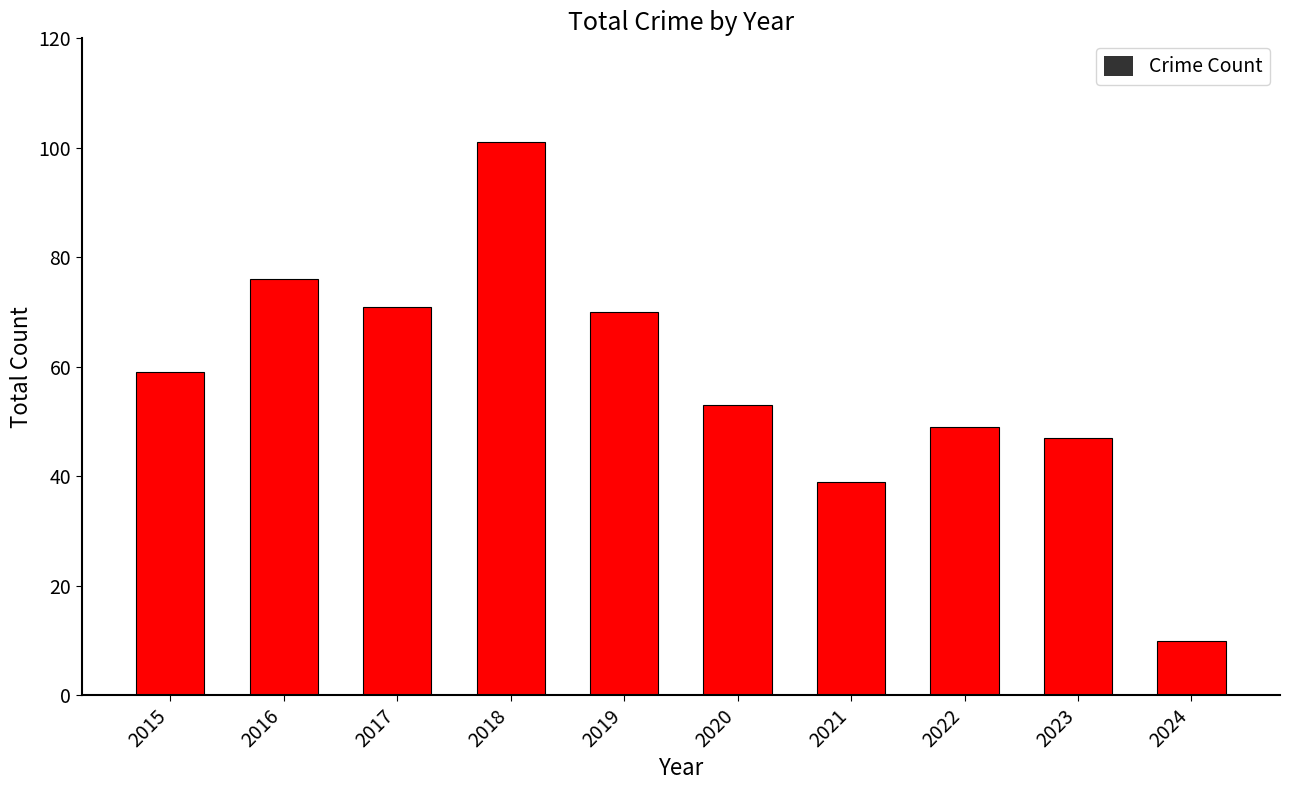

What is the difference between the maximum and minimum values?

91